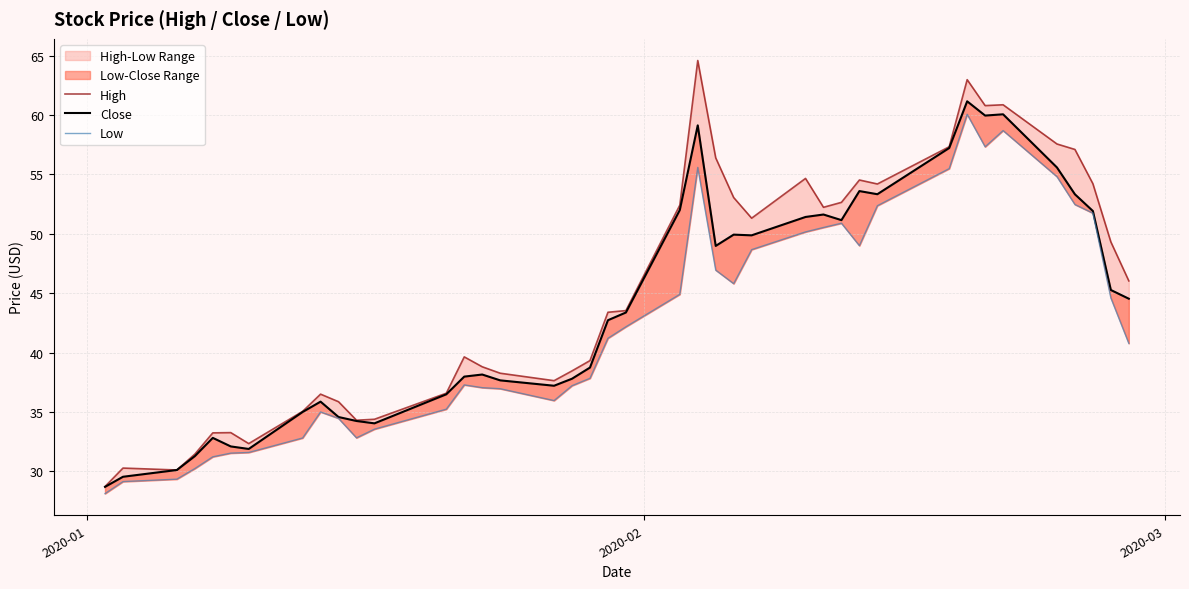

What is the average value of the Low series?

42.3